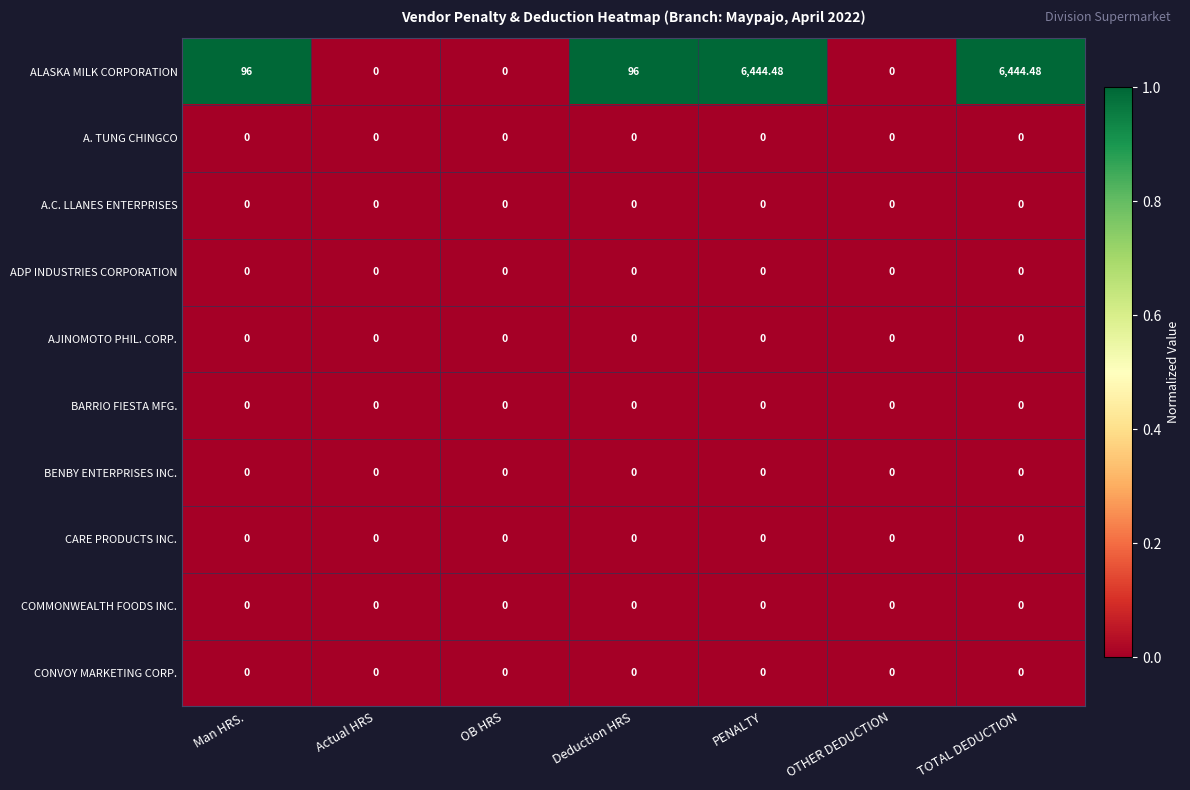

Which series has the largest total across all categories?

ALASKA MILK CORPORATION